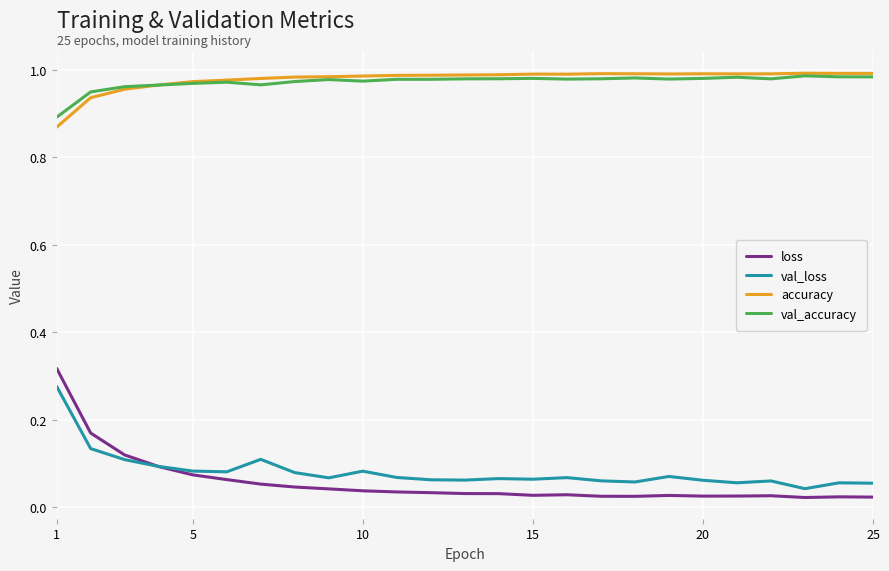

True or false: val_accuracy and loss cross at least once.

False